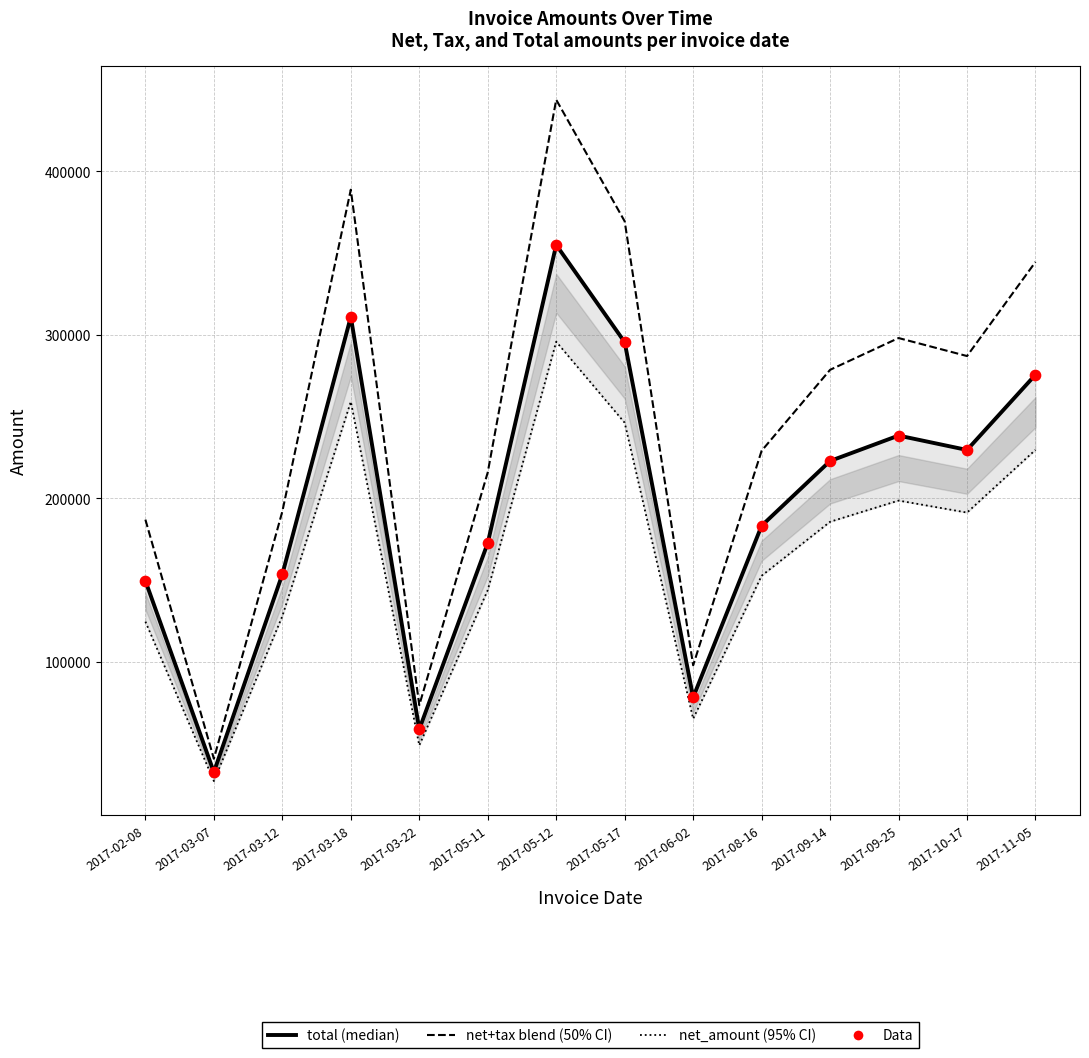

Which series has the largest total across all categories?

tax_amount